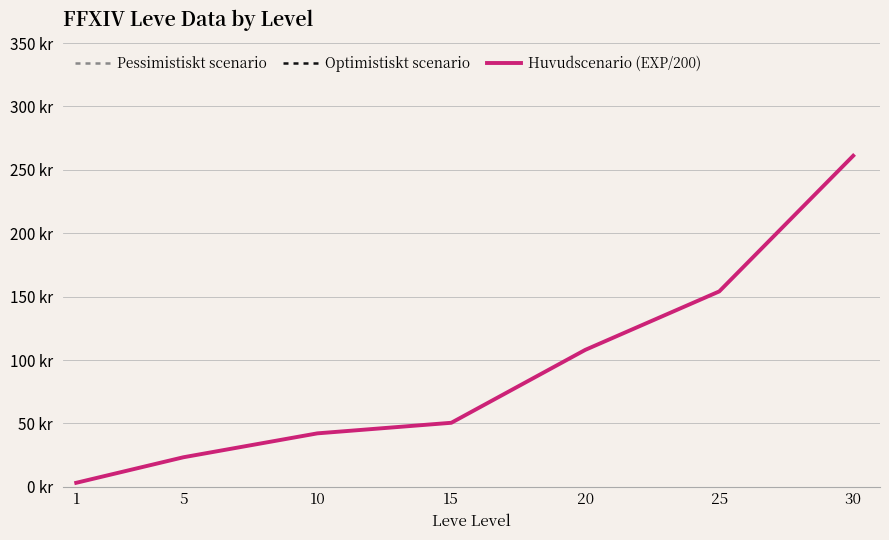

At which category is the sum across all series the highest?

30